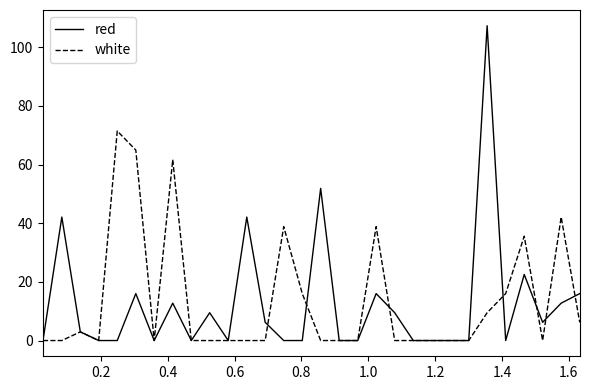

At how many categories does at least one series exceed 83?

1